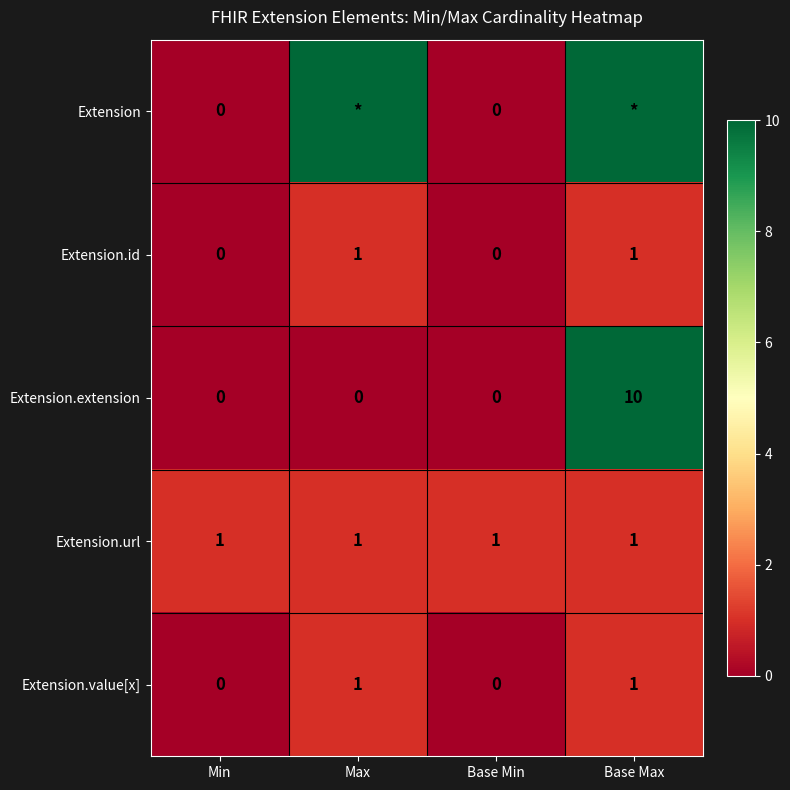

What is the spread (max minus min) of values at Min?

1